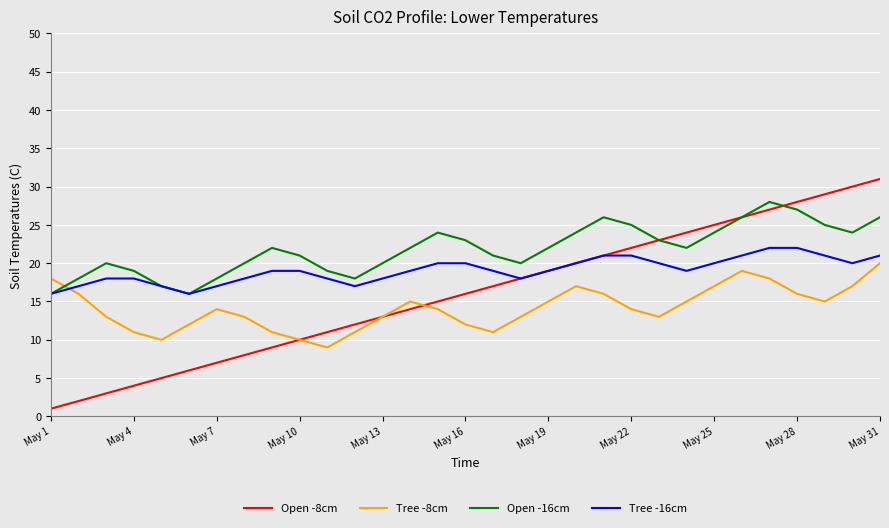

Which series has the largest total across all categories?

Open -16cm